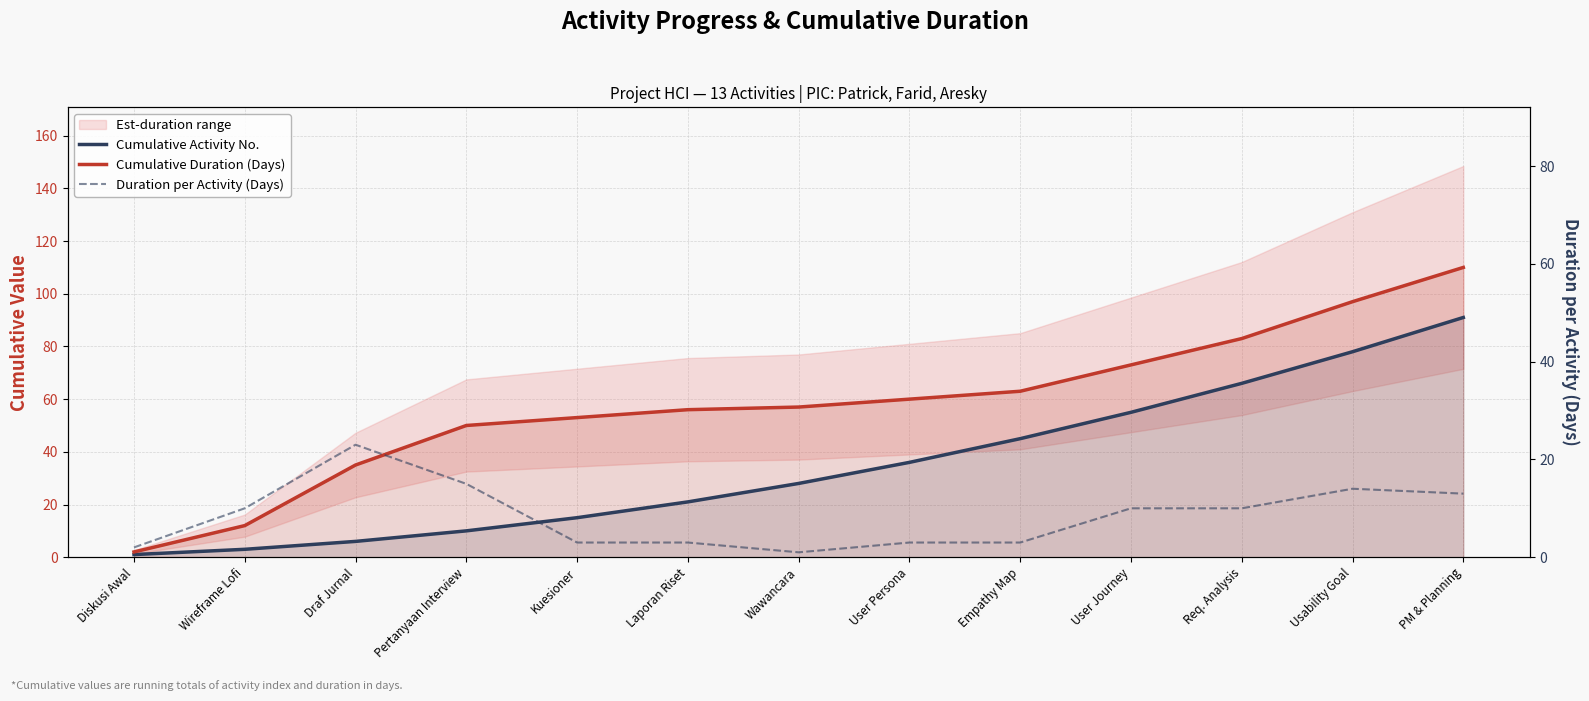

What is the average value of the Cumulative Activity No. series?

35